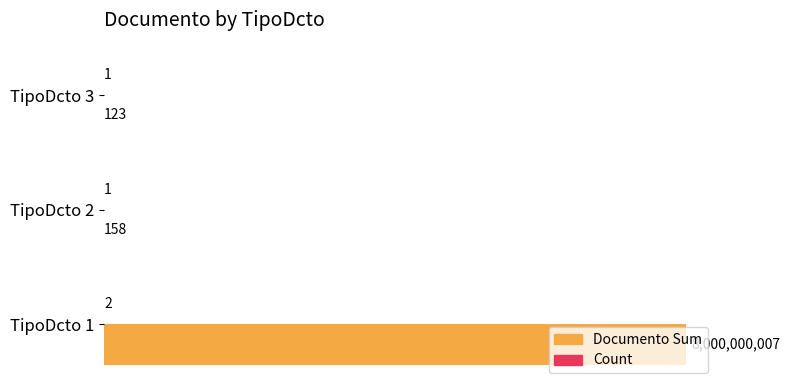

Where is Count nearest to the value 1?

1